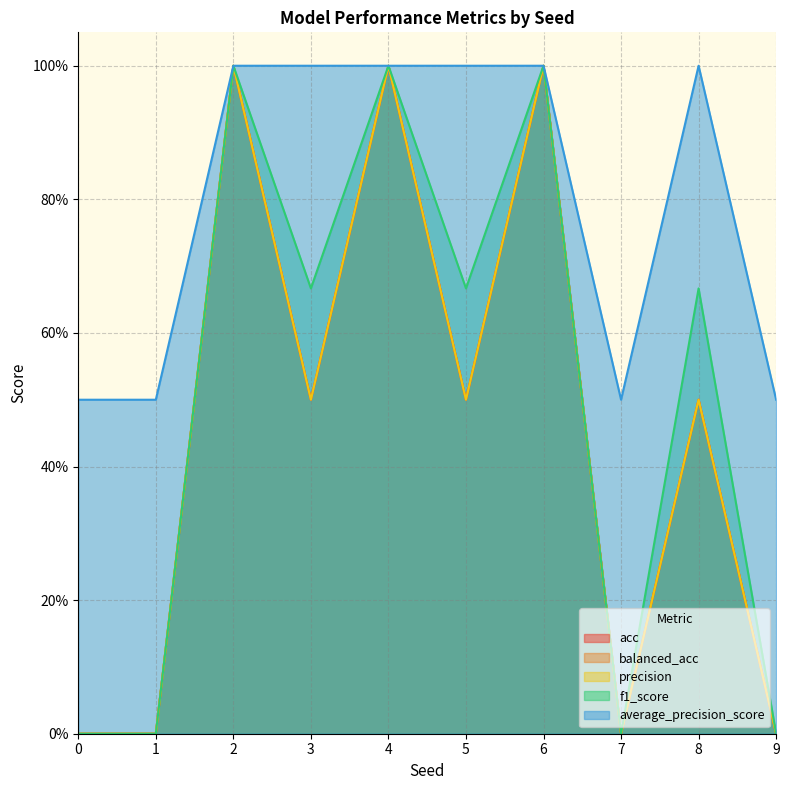

What is the approximate value of precision at 4?

1.0